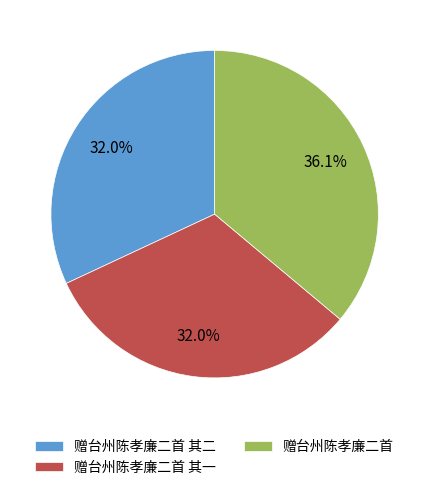

Is there a majority slice in this chart?

No